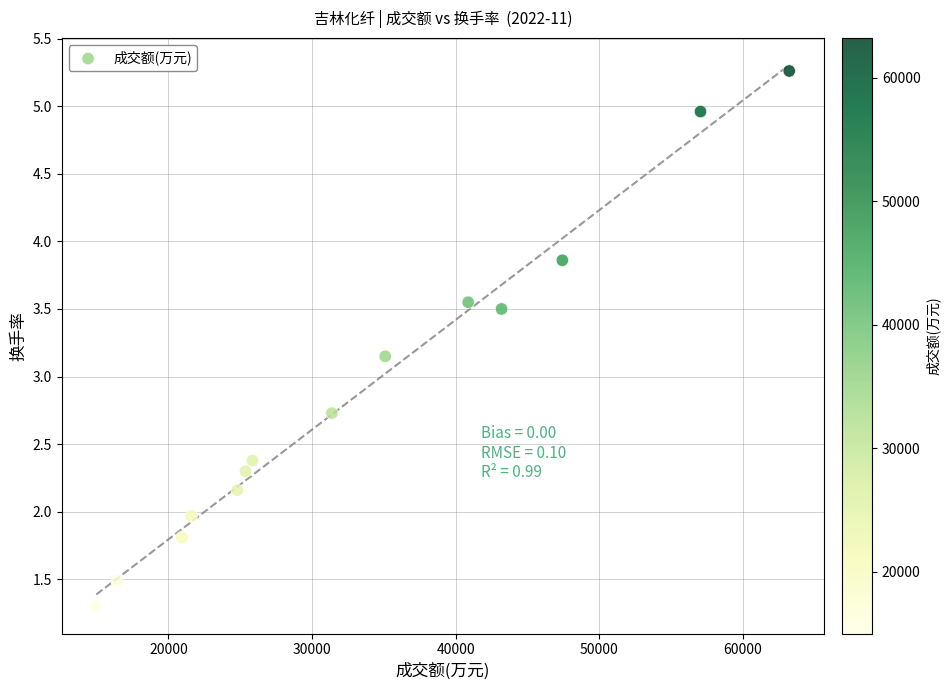

What is the range of X values (max minus min)?

48253.0